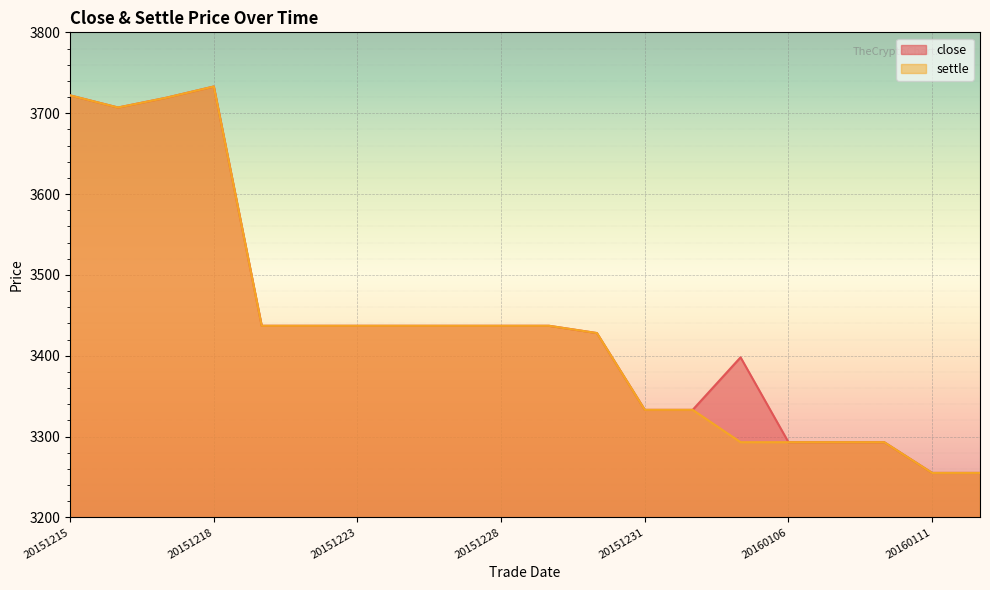

The close series shows 3719 at 20151217. True or false?

True